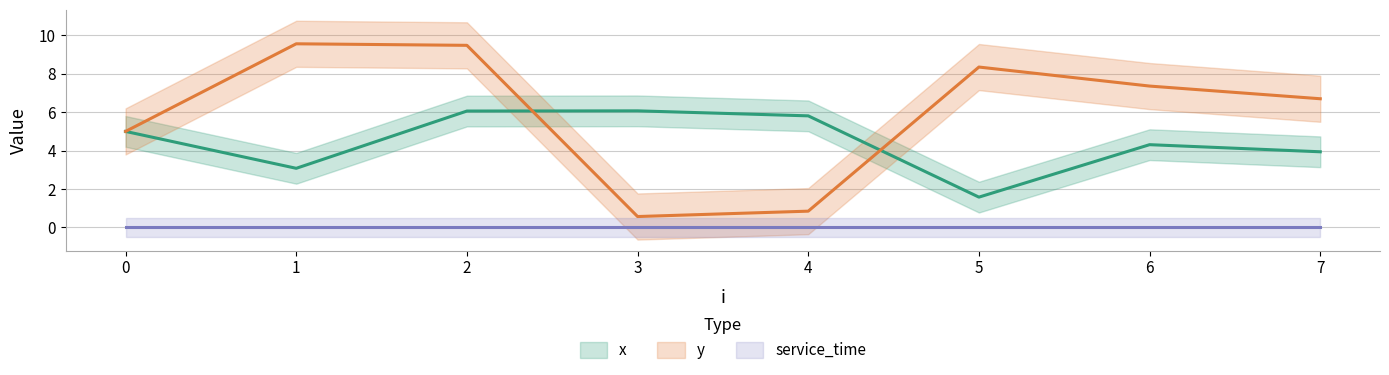

Does the chart display data point markers on the line(s)?

No